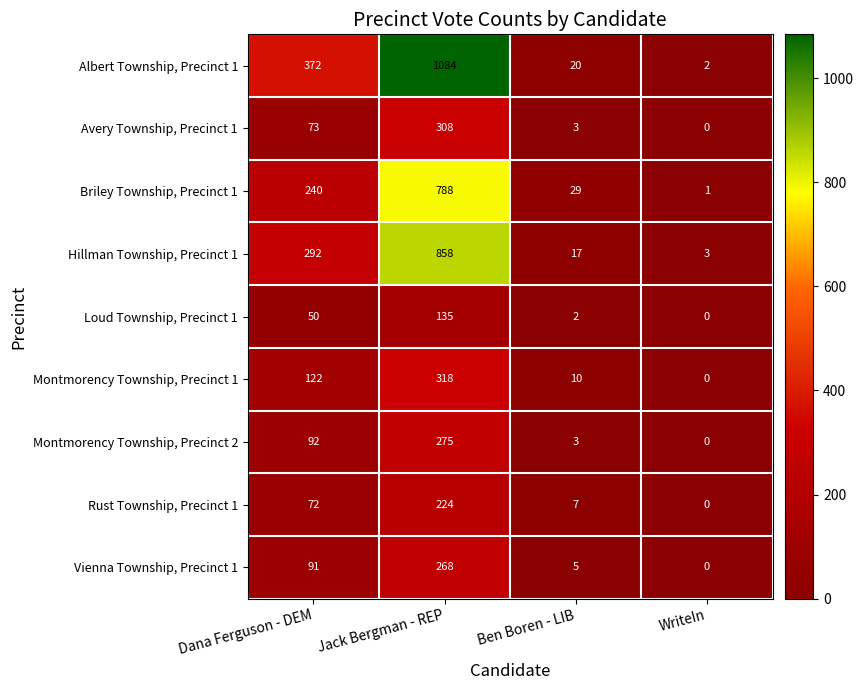

List the series in order of their peak value, highest first.

Albert Township, Precinct 1, Hillman Township, Precinct 1, Briley Township, Precinct 1, Montmorency Township, Precinct 1, Avery Township, Precinct 1, Montmorency Township, Precinct 2, Vienna Township, Precinct 1, Rust Township, Precinct 1, Loud Township, Precinct 1